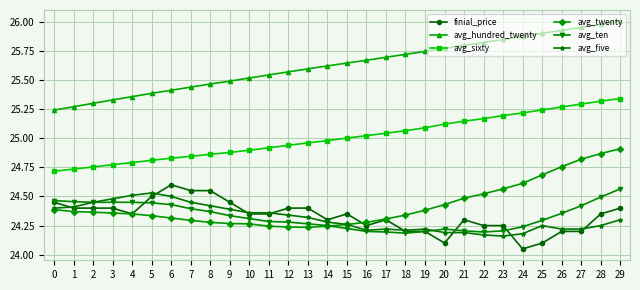

Which label corresponds to the smallest value in the chart?

24